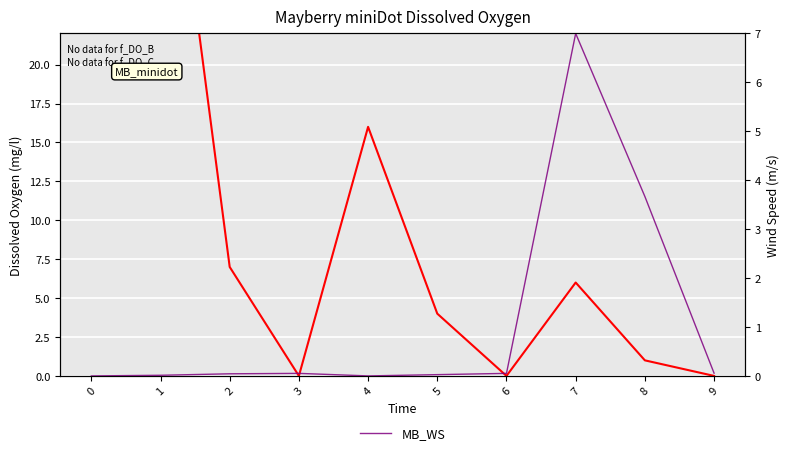

Between 4 and 9, which is larger?

4